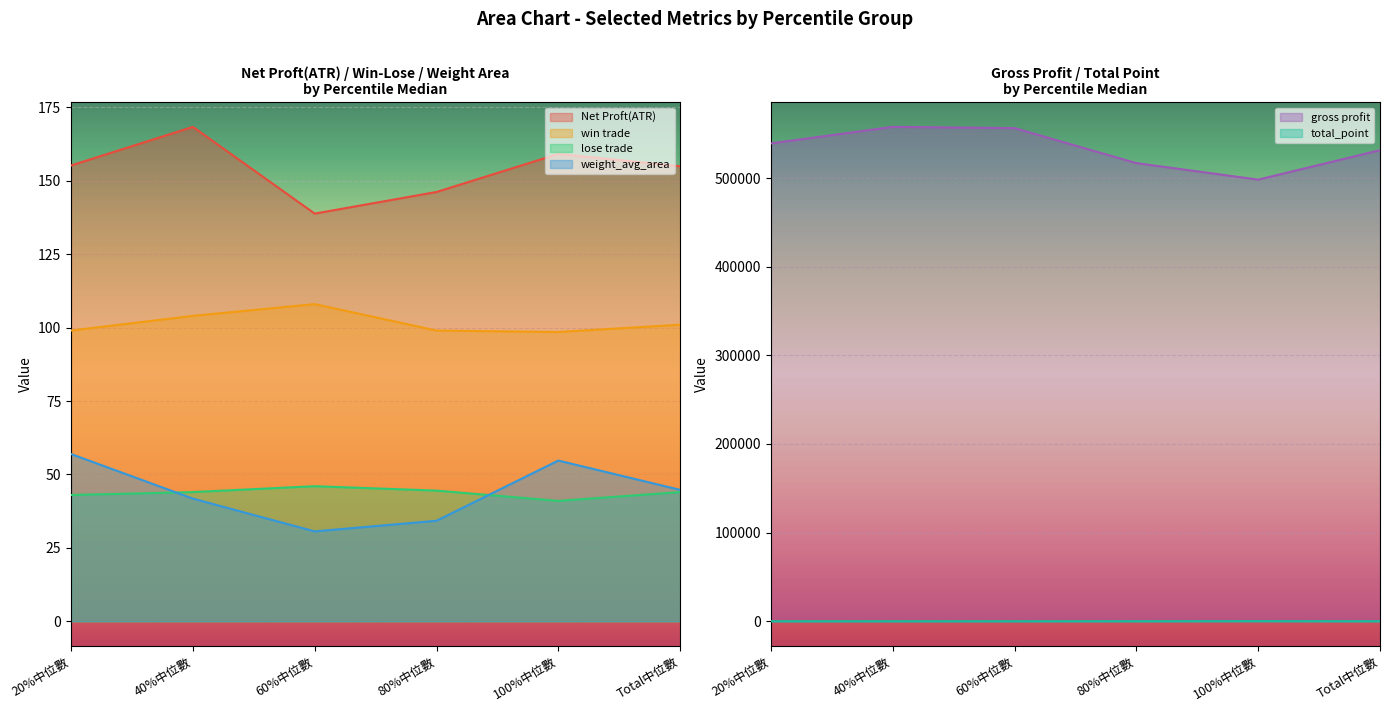

What is the difference between the Net Proft(ATR) values at 80%中位數 and Total中位數?

8.8